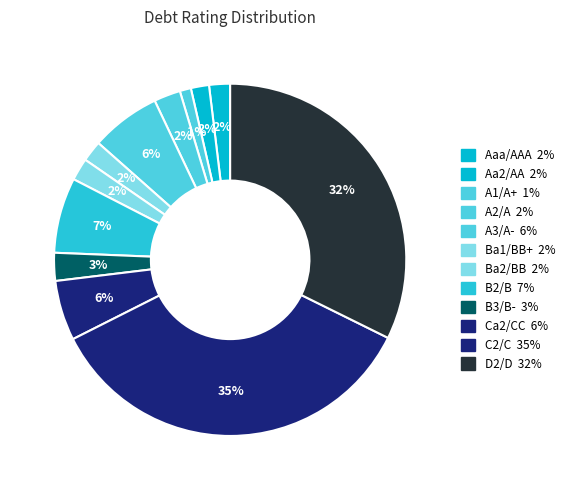

To the nearest percent, what is the difference between the largest and smallest slice percentages?

34%